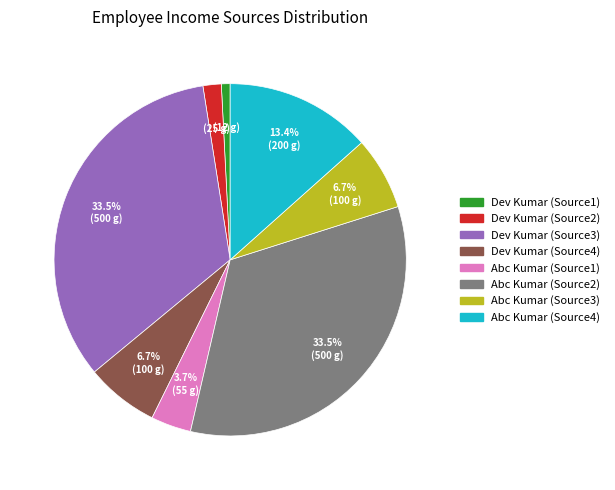

To the nearest percent, what is the difference between the largest and smallest slice percentages?

33%